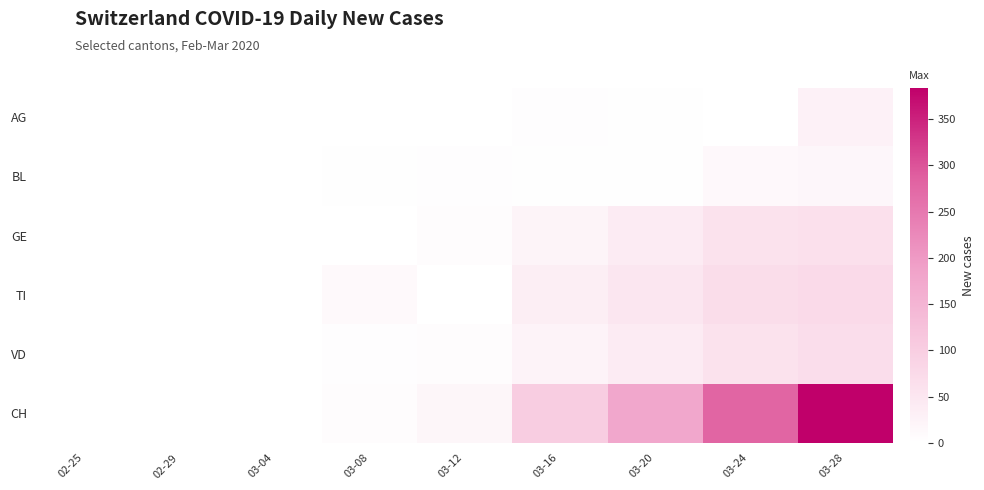

Reading left to right, extract all data points from this chart.

AG: 02-25=0	02-29=0	03-04=0	03-08=0	03-12=0	03-16=4	03-20=2	03-24=0	03-28=27
BL: 02-25=0	02-29=0	03-04=0	03-08=2	03-12=3	03-16=2	03-20=2	03-24=14	03-28=17
GE: 02-25=0	02-29=0	03-04=0	03-08=0	03-12=6	03-16=22	03-20=41	03-24=59	03-28=64
TI: 02-25=0	02-29=0	03-04=0	03-08=13	03-12=0	03-16=35	03-20=50	03-24=69	03-28=76
VD: 02-25=0	02-29=0	03-04=1	03-08=3	03-12=6	03-16=23	03-20=39	03-24=59	03-28=68
CH: 02-25=0	02-29=0	03-04=1	03-08=6	03-12=18	03-16=101	03-20=177	03-24=279	03-28=384